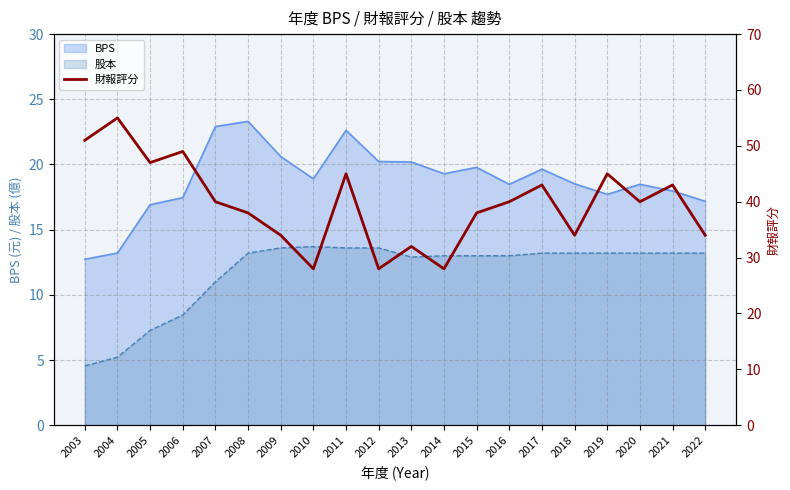

The 股本 series shows 8.5 at 2006. True or false?

True